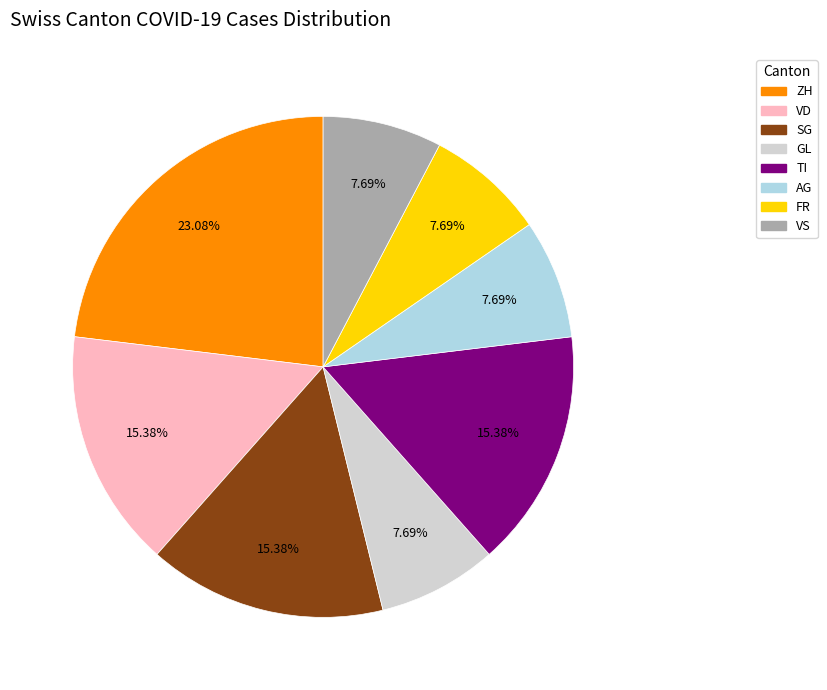

Is there any slice that represents more than half of the pie?

No